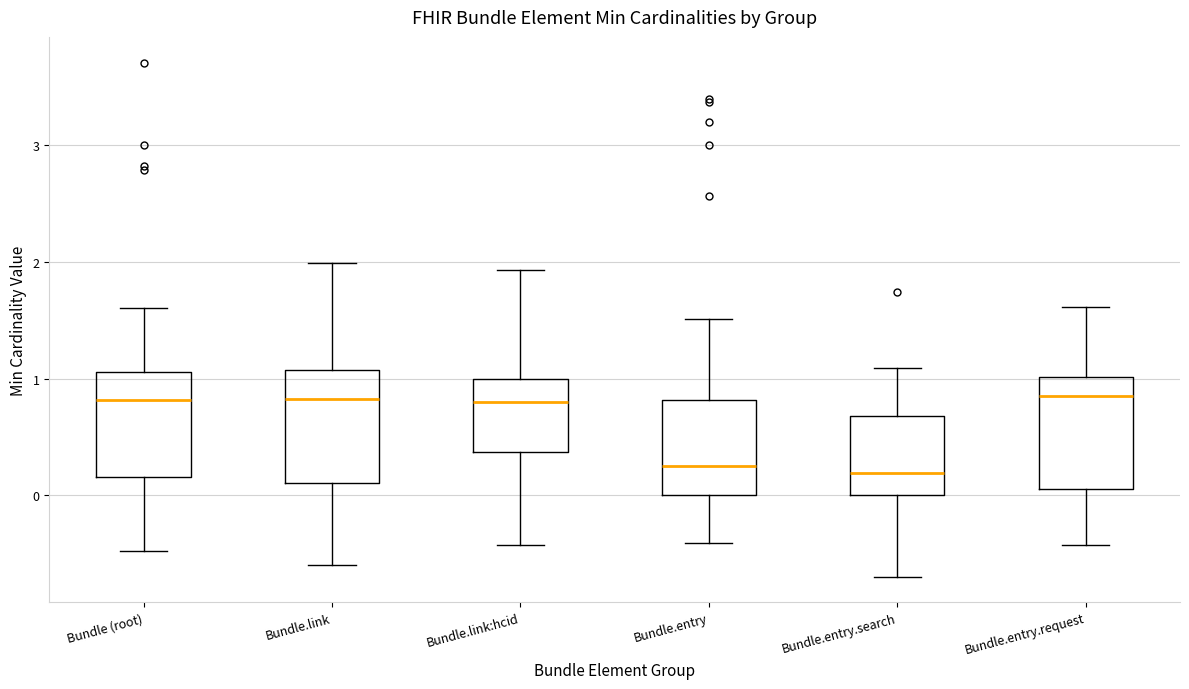

Reading left to right, read every box against the y-axis: the position of its median line, the range the box covers, and the ends of its whiskers. The values are not printed on the chart, so give them approximately, as read against the axis.

Bundle (root): median 0.8, box 0.2 to 1.1, whiskers -0.5 to 1.6
Bundle.link: median 0.8, box 0.1 to 1.1, whiskers -0.6 to 2.0
Bundle.link:hcid: median 0.8, box 0.4 to 1.0, whiskers -0.4 to 1.9
Bundle.entry: median 0.3, box 0.0 to 0.8, whiskers -0.4 to 1.5
Bundle.entry.search: median 0.2, box 0.0 to 0.7, whiskers -0.7 to 1.1
Bundle.entry.request: median 0.8, box 0.1 to 1.0, whiskers -0.4 to 1.6